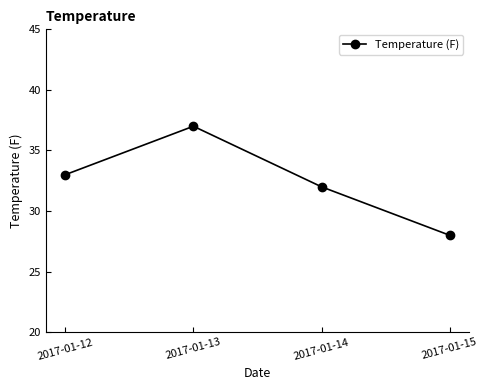

Is it true that the value at 2017-01-12 is 51?

False